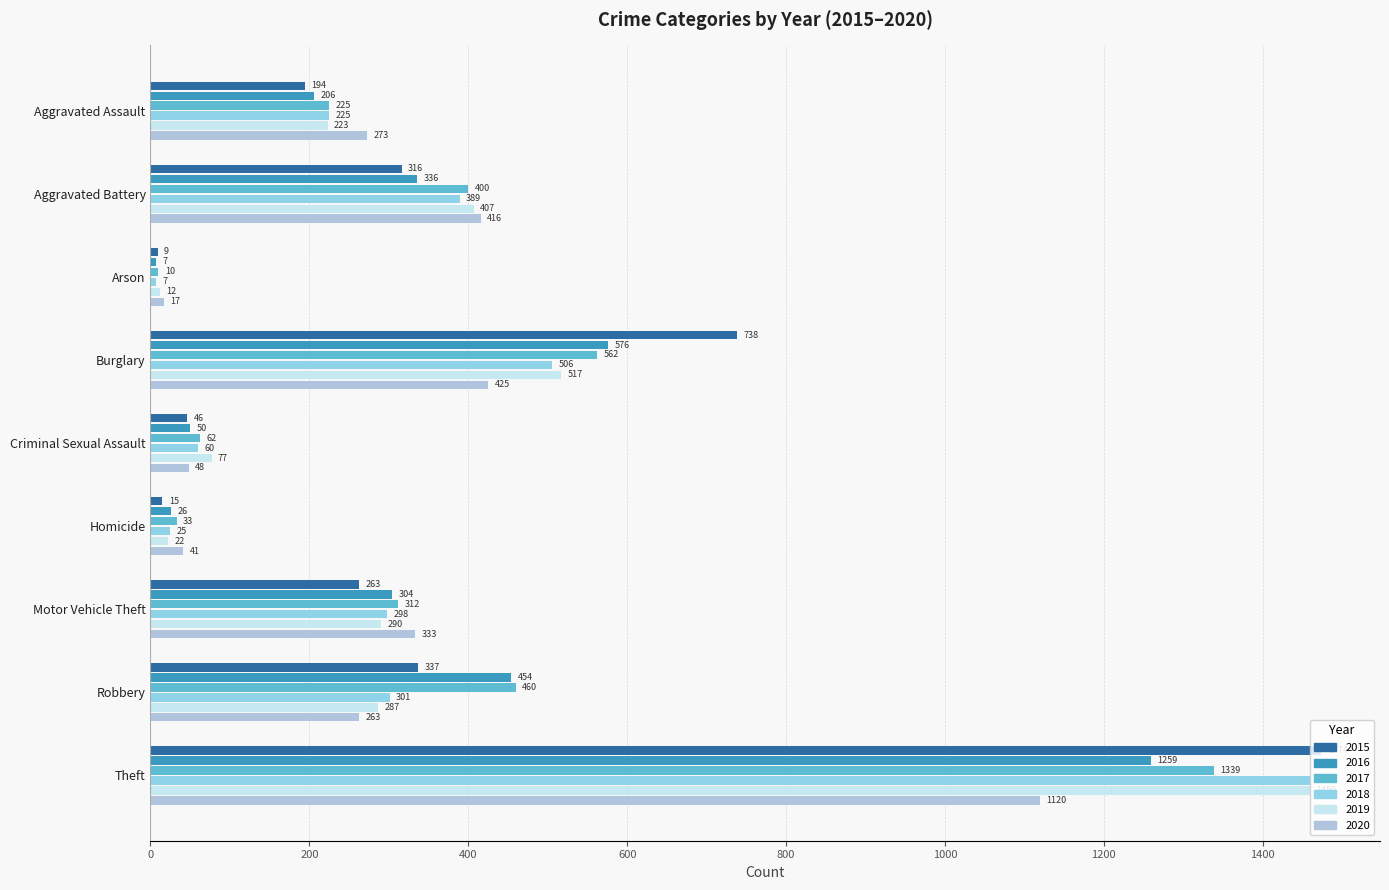

True or false: 2020 has a value of 78 at Criminal Sexual Assault.

False